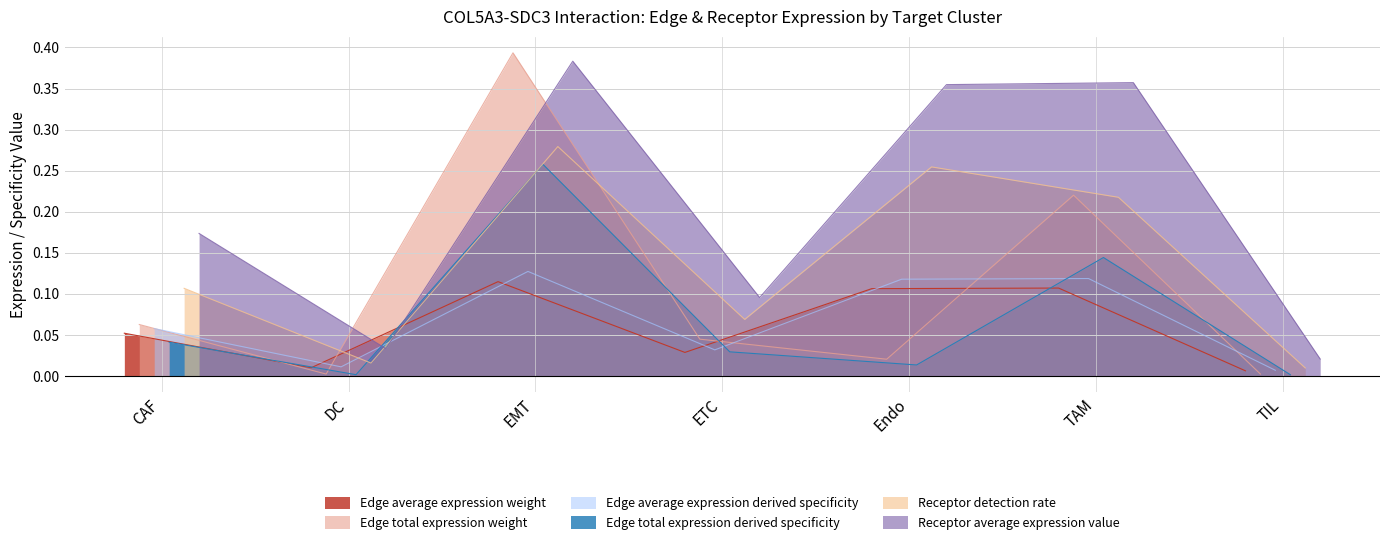

Which has a higher value, ETC or DC?

ETC